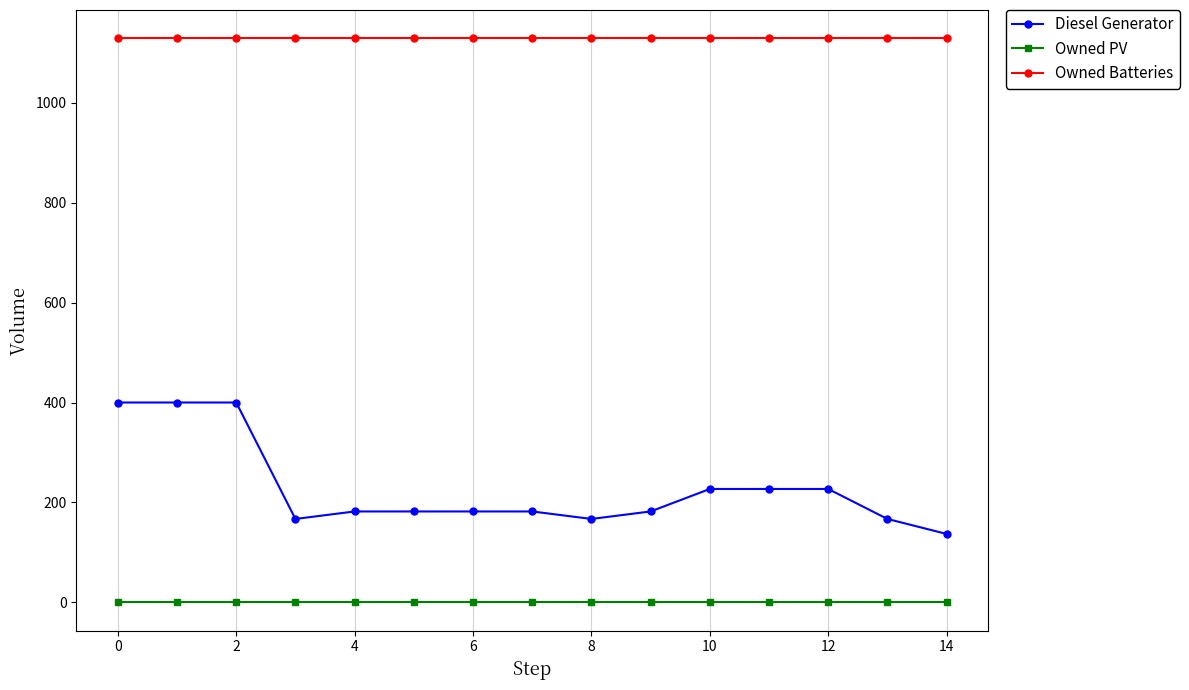

Which series has the largest range (max minus min)?

Diesel Generator